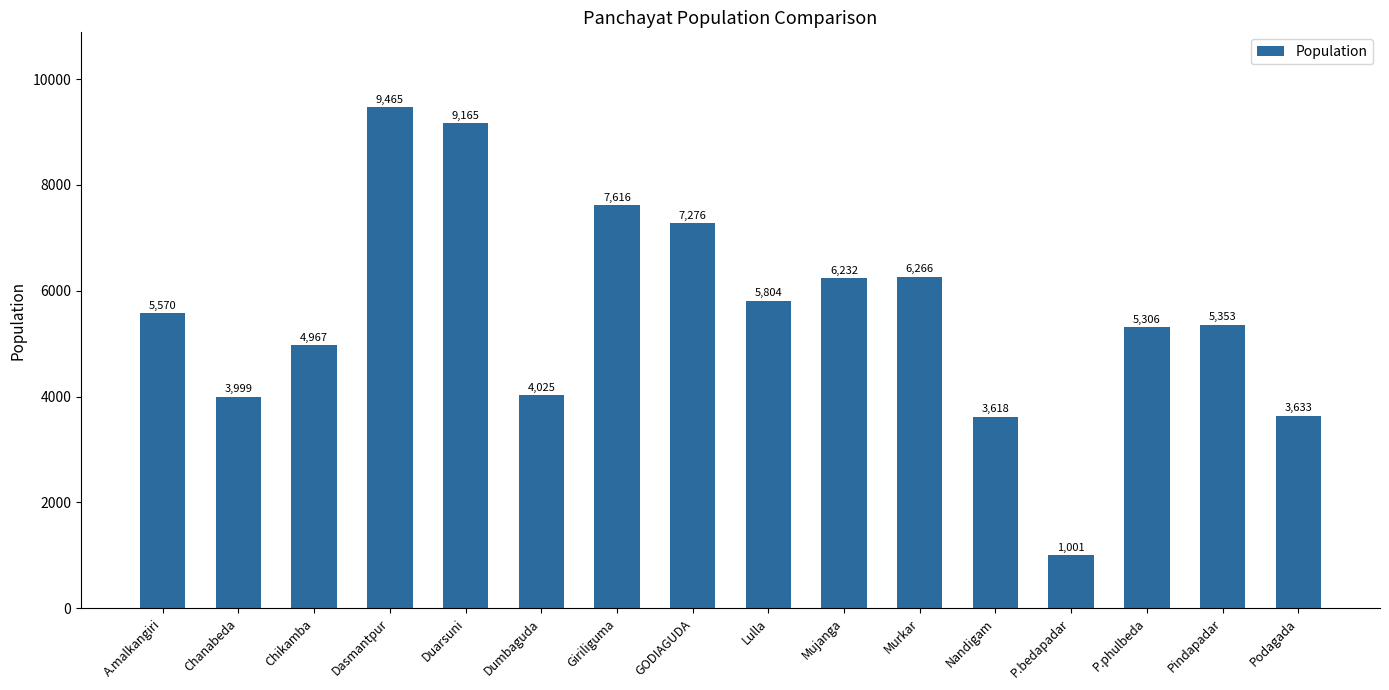

What is the difference between the maximum and second lowest values?

5847